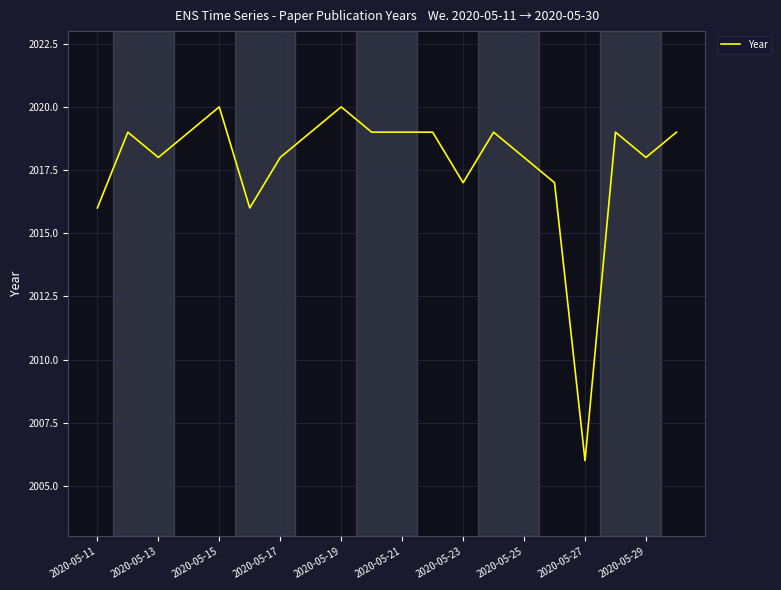

What is the smallest value displayed?

2006